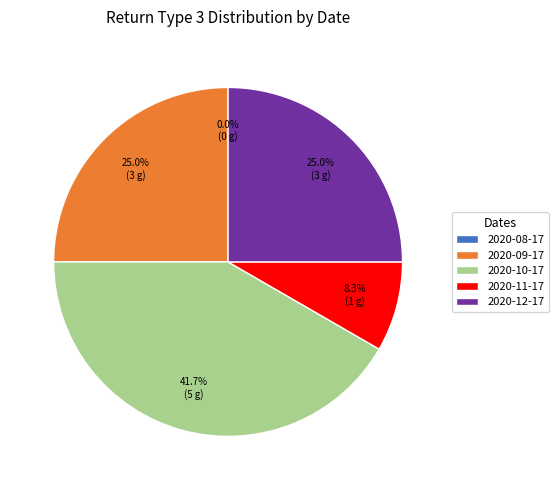

Approximately how many times larger is the value at 2020-11-17 compared to 2020-10-17?

0.2